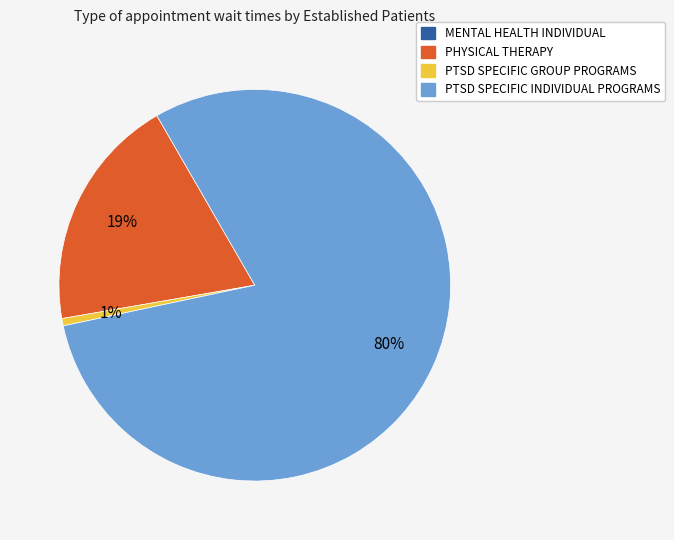

The PTSD SPECIFIC INDIVIDUAL PROGRAMS slice represents 87% of the pie. True or false?

False